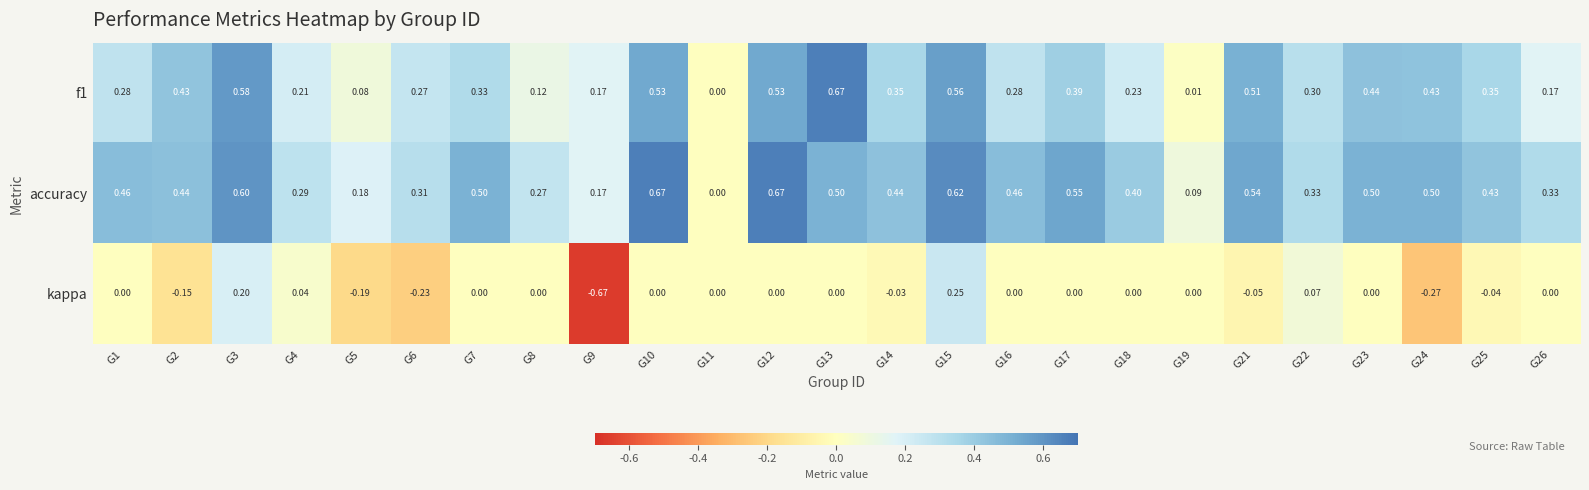

Which series changed the most between G1 and G15?

f1